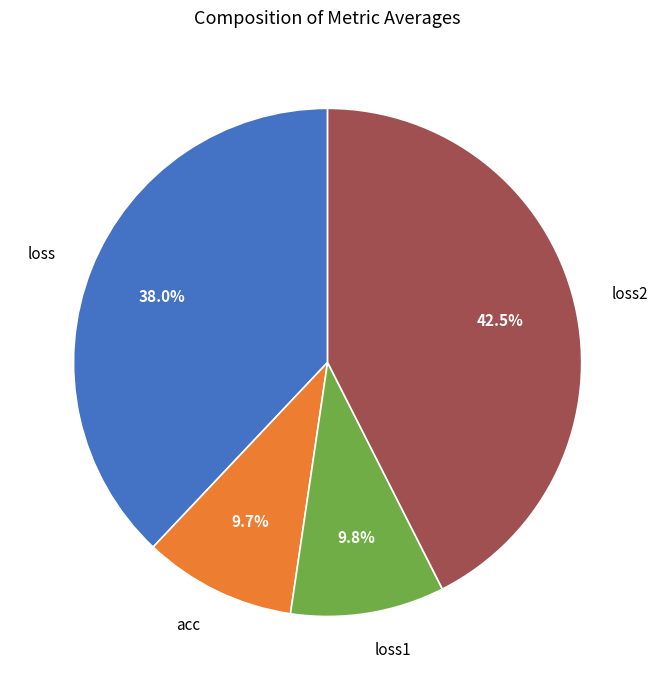

Which slice is the largest?

loss2